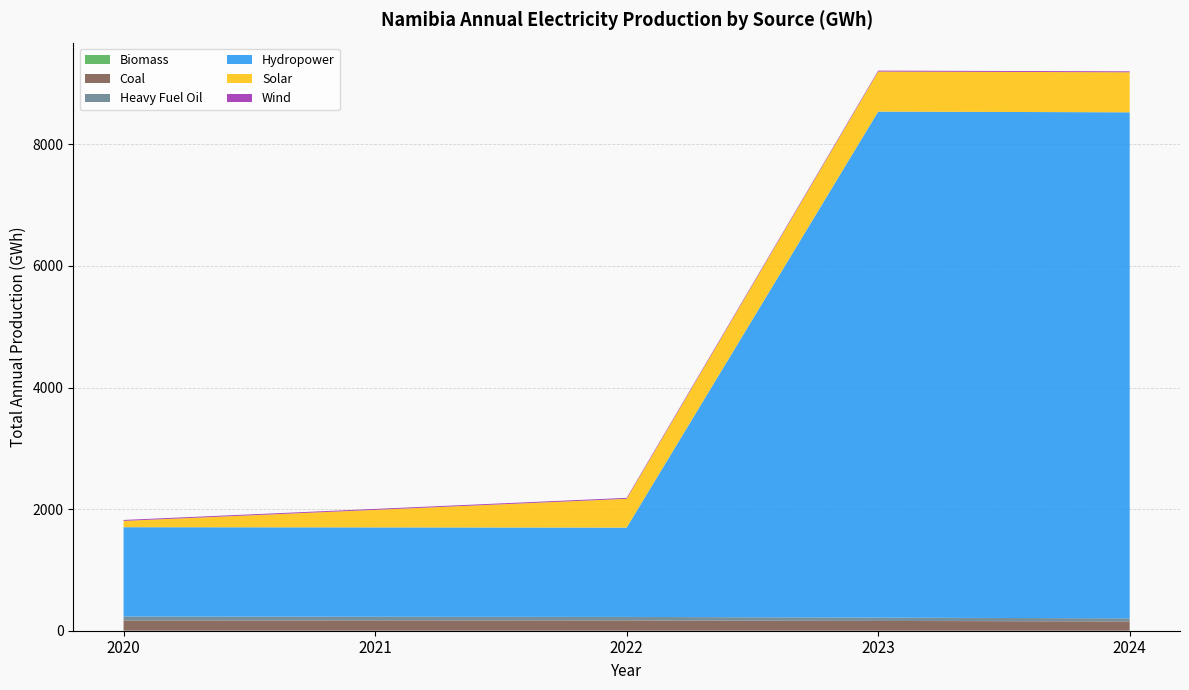

Reading left to right, transcribe all the data shown in this chart.

Biomass: 2020=1.0	2021=0.9	2022=0.9	2023=0.9	2024=0.8
Coal: 2020=168.4	2021=168.4	2022=168.4	2023=160.0	2024=151.6
Heavy Fuel Oil: 2020=64.3	2021=61.1	2022=57.8	2023=54.6	2024=51.4
Hydropower: 2020=1468.8	2021=1468.8	2022=1468.8	2023=8322.0	2024=8322.0
Solar: 2020=103.9	2021=288.9	2022=473.8	2023=658.7	2024=800.0
Wind: 2020=15.2	2021=15.2	2022=15.2	2023=15.2	2024=15.2